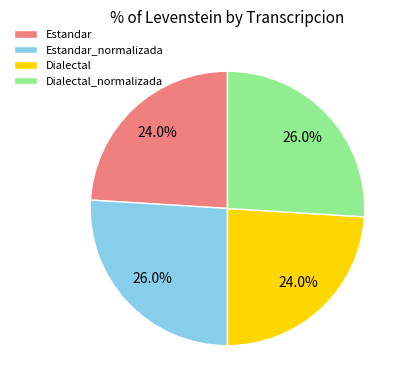

Which has a higher value, Dialectal or Estandar_normalizada?

Estandar_normalizada